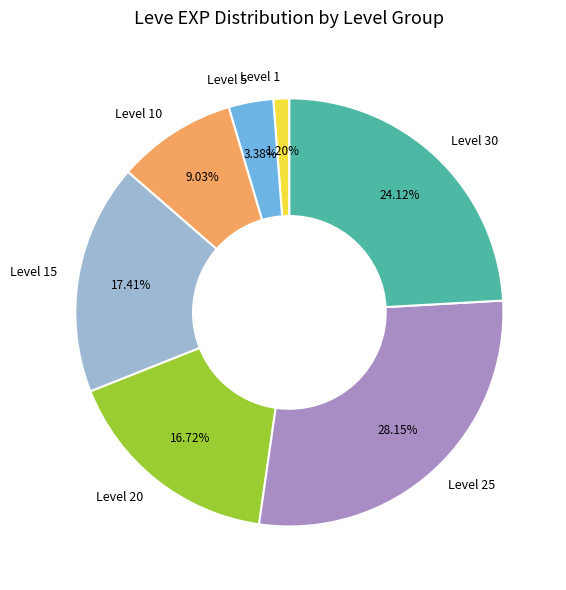

What is the largest slice in the pie chart?

Level 25